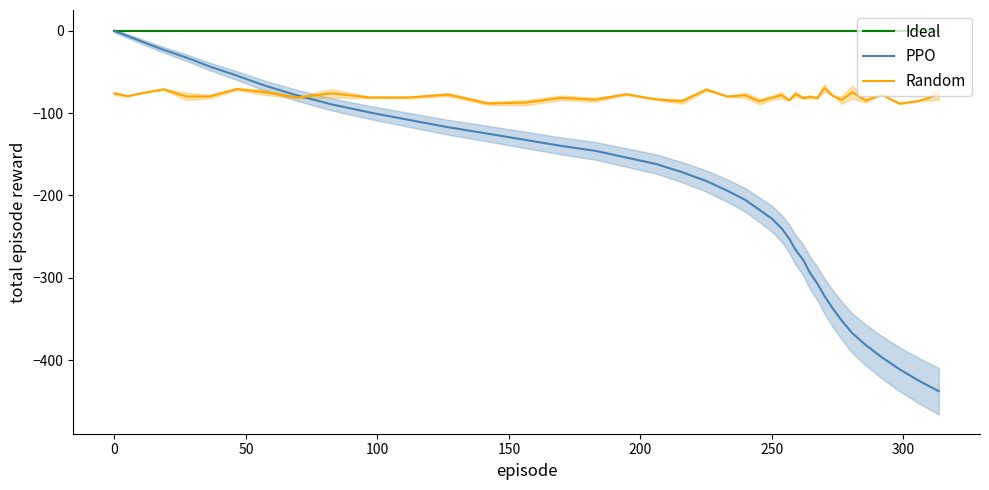

Is it true that Random equals -130.1 at 0?

False